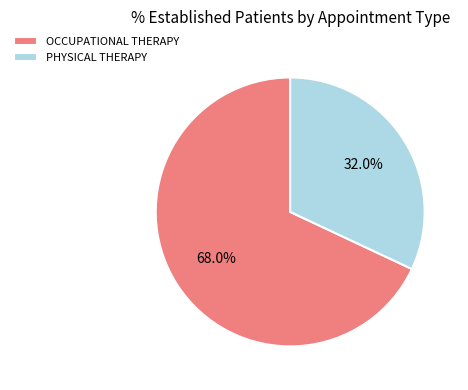

How many segments does this pie chart have?

2